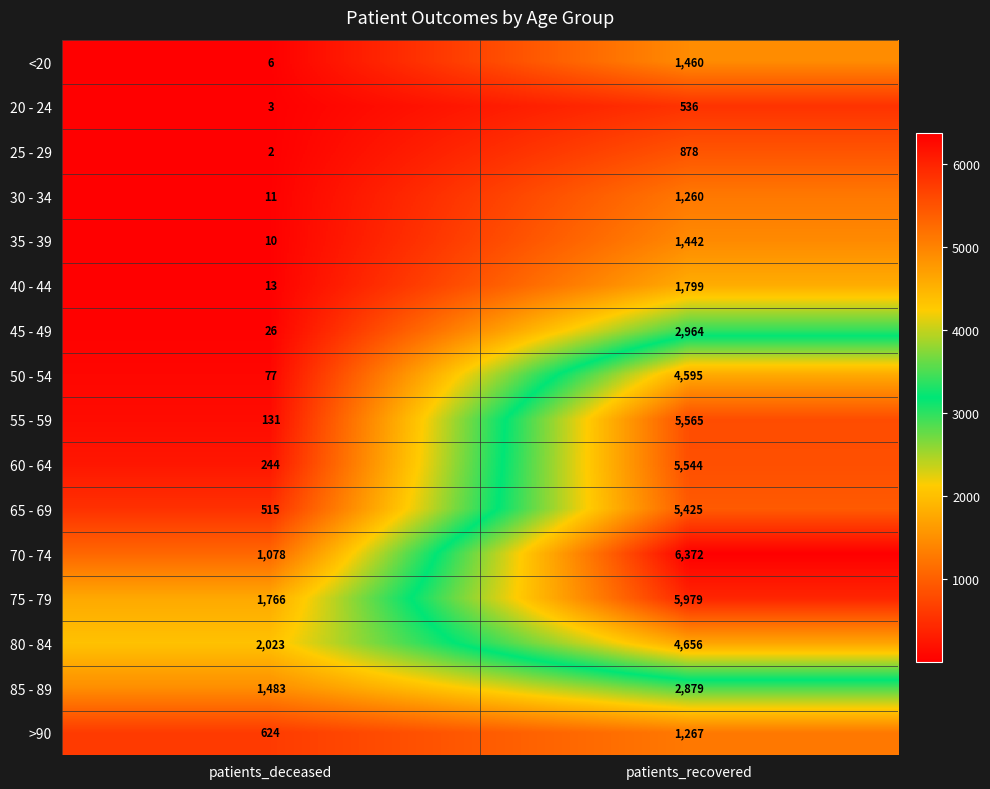

What is the difference between the 40 - 44 values at patients_deceased and patients_recovered?

1786